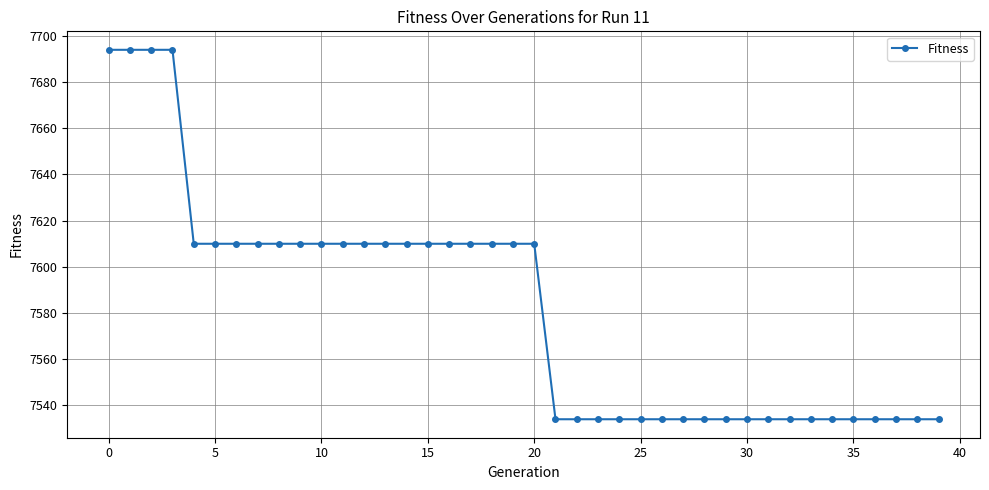

What is the difference between the maximum and minimum values?

160